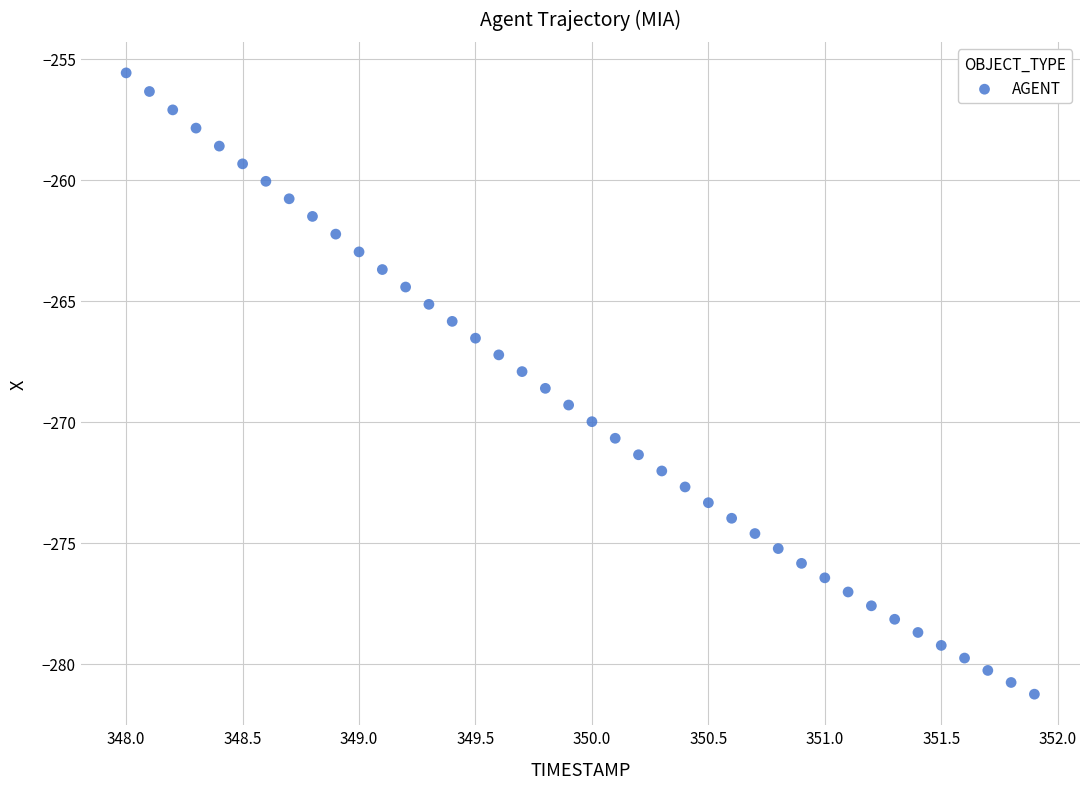

What is the range of Y values (max minus min)?

25.7